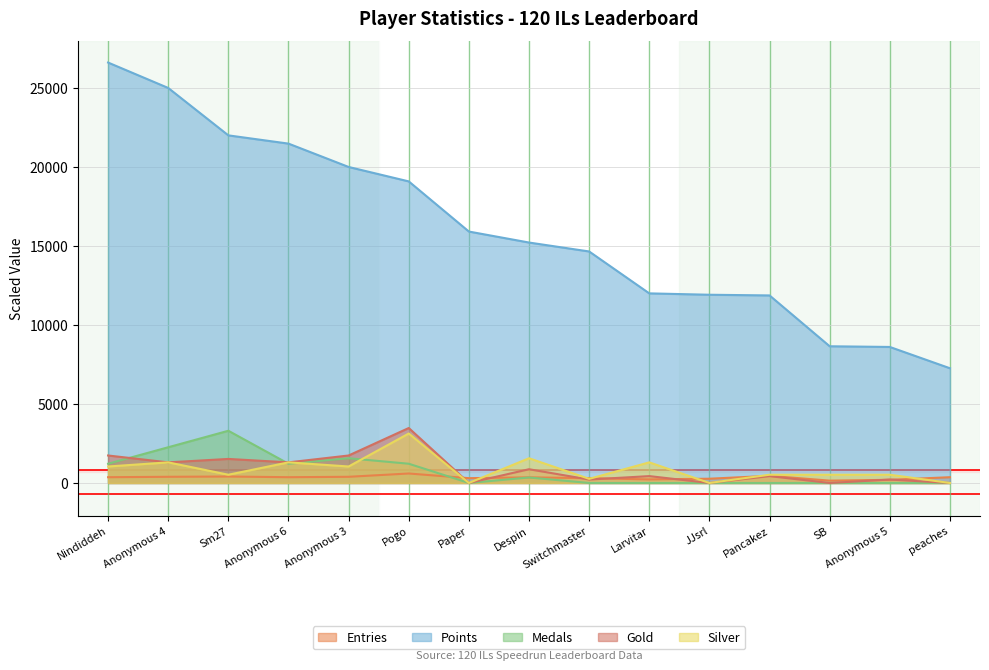

How many intersections are there between Silver and Entries?

7